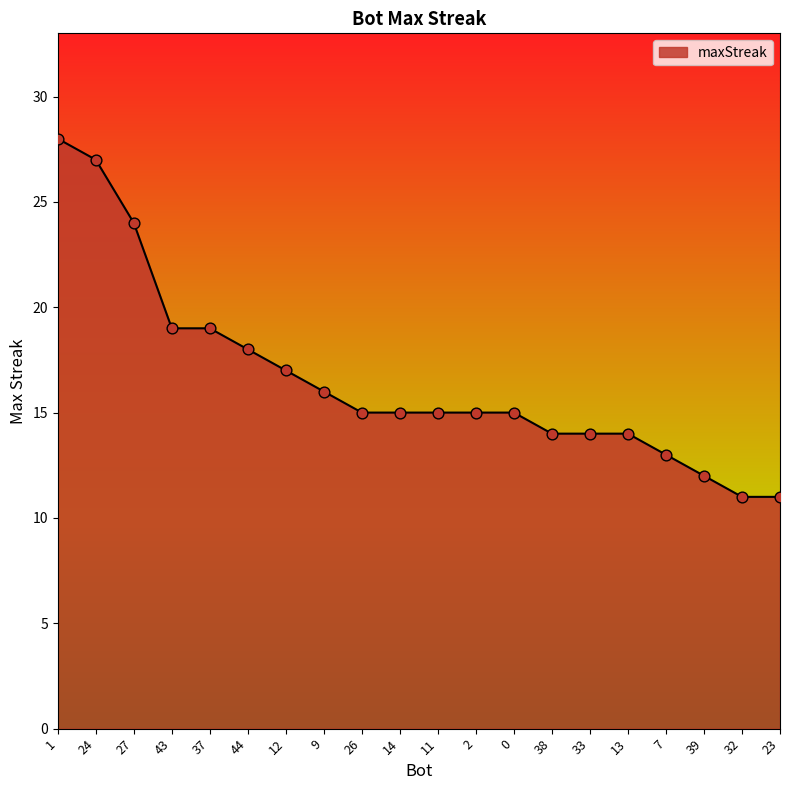

Between 39 and 23, which is larger?

39